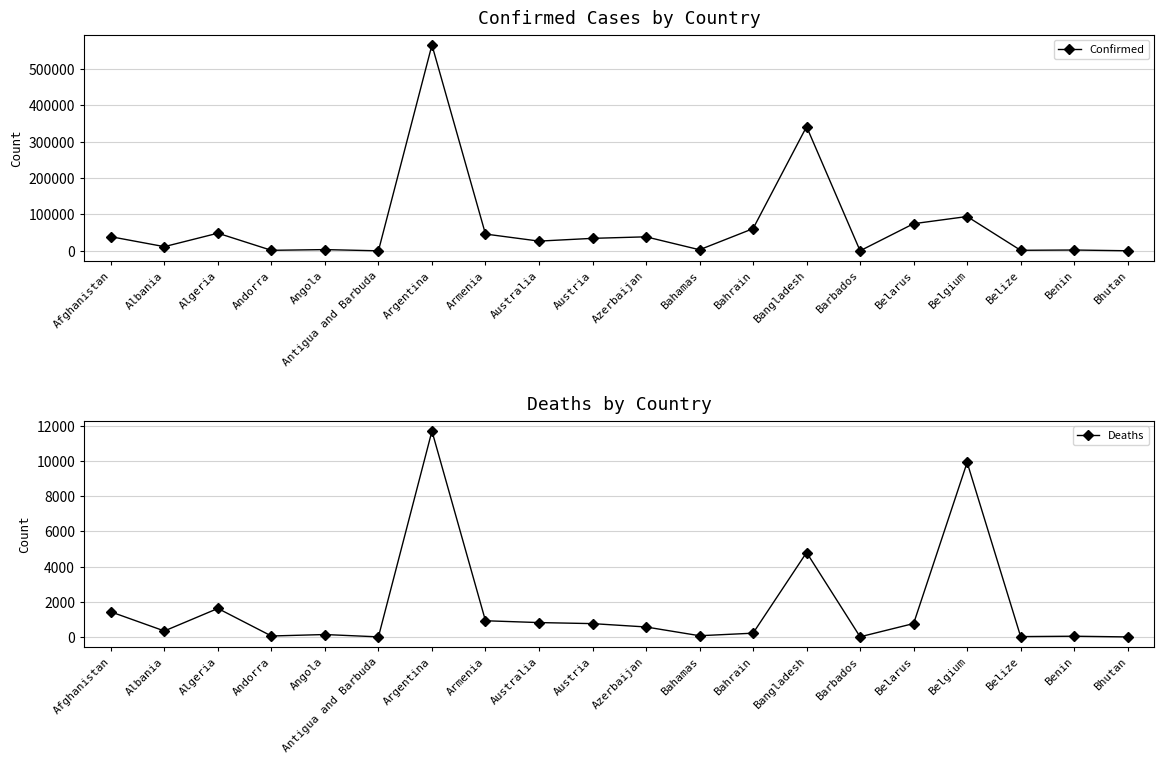

Rank the series at Belarus from highest to lowest value.

Confirmed, Deaths